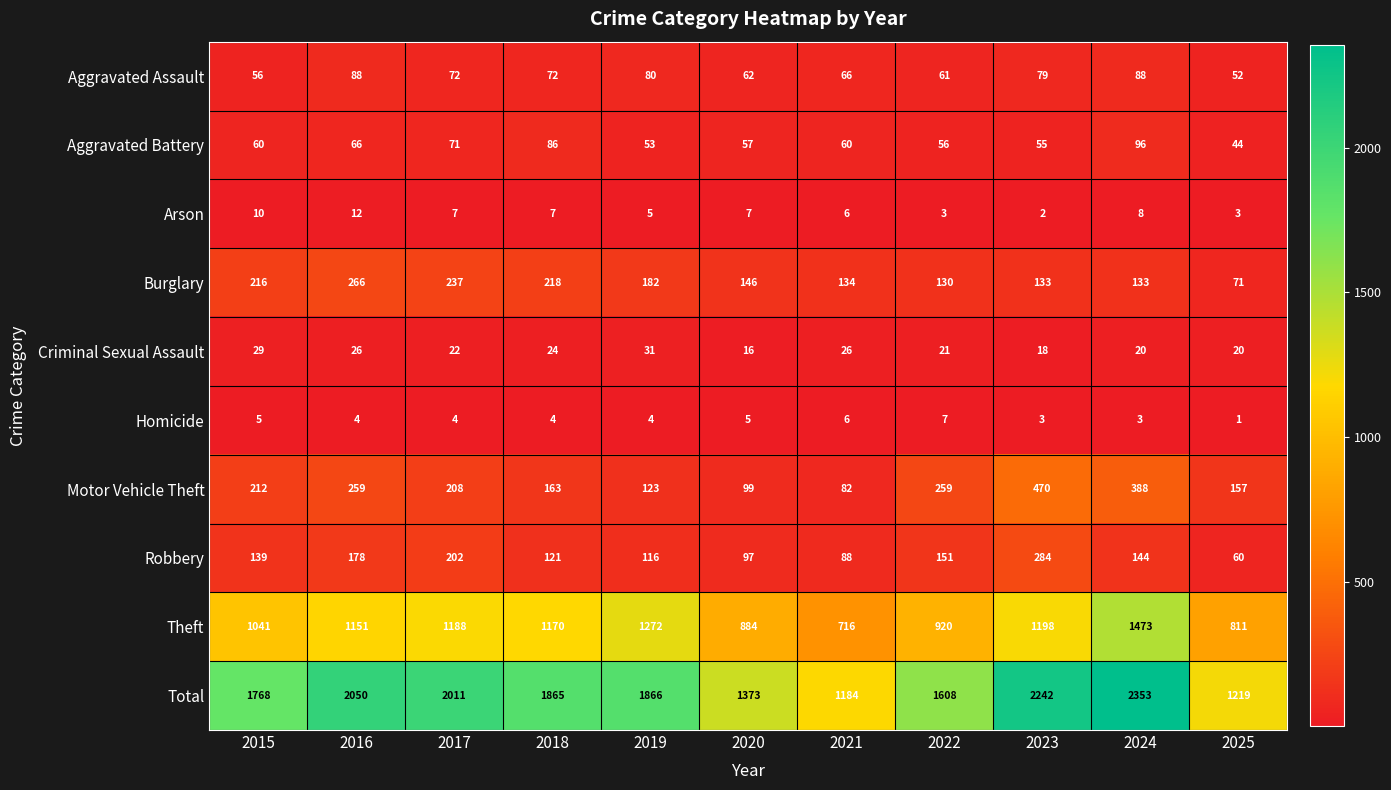

What is the approximate value of Robbery at 2020?

97